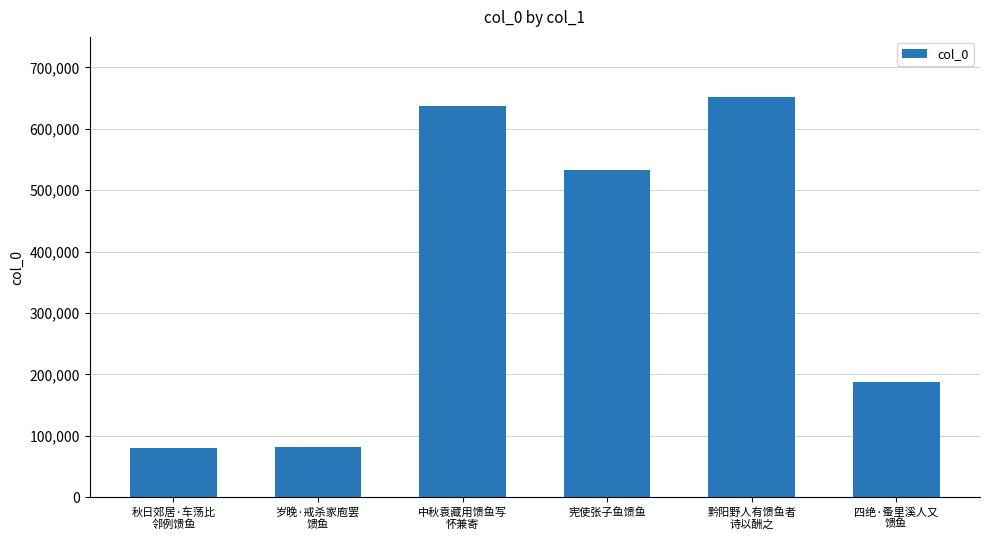

What position from the right is 中秋袁藏用馈鱼写
怀兼寄?

4